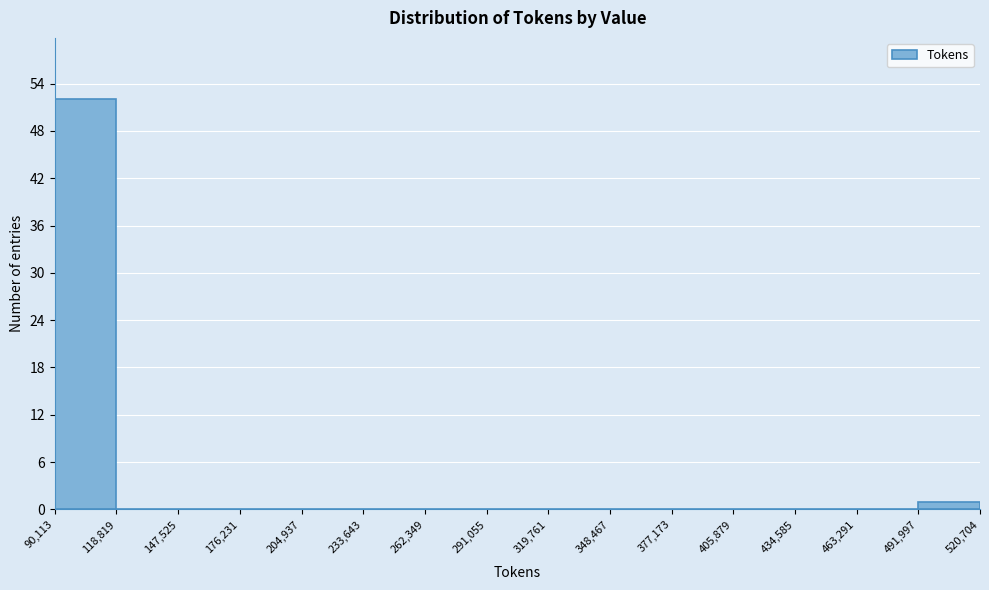

Over which range of the x-axis is the bar tallest?

90,113 to 118,819